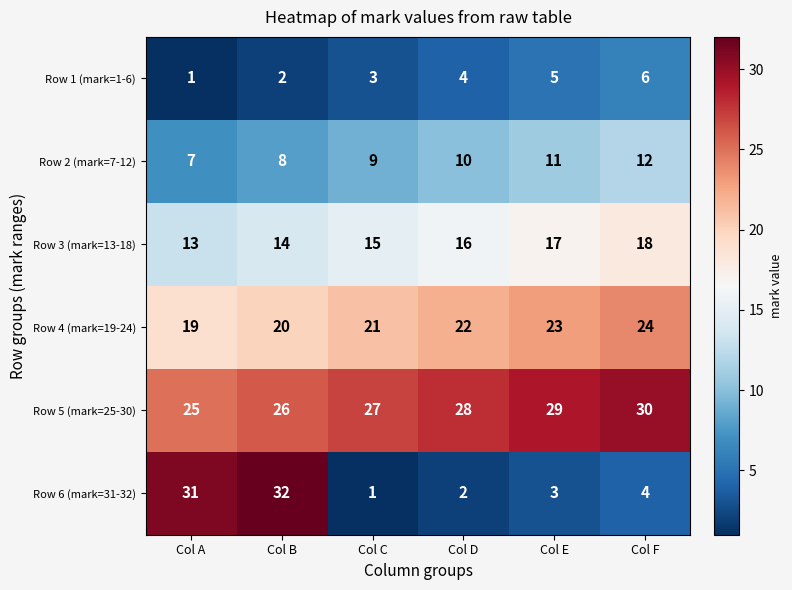

List the series in order of their peak value, highest first.

Row 6 (mark=31-32), Row 5 (mark=25-30), Row 4 (mark=19-24), Row 3 (mark=13-18), Row 2 (mark=7-12), Row 1 (mark=1-6)